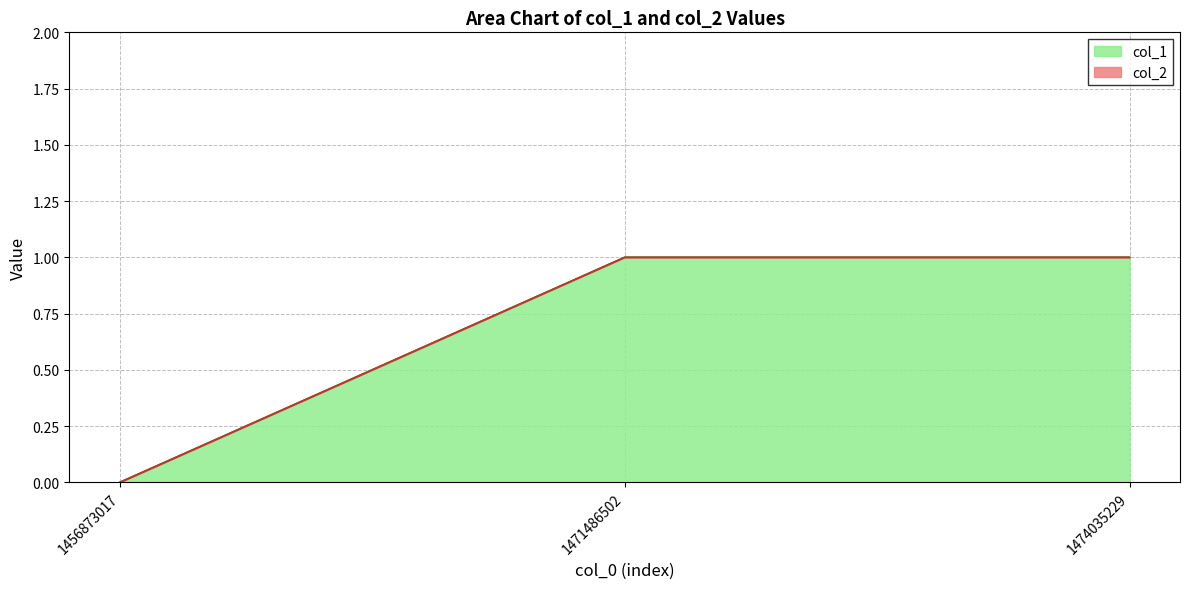

True or false: the data shows 1 at 1474035229.

True